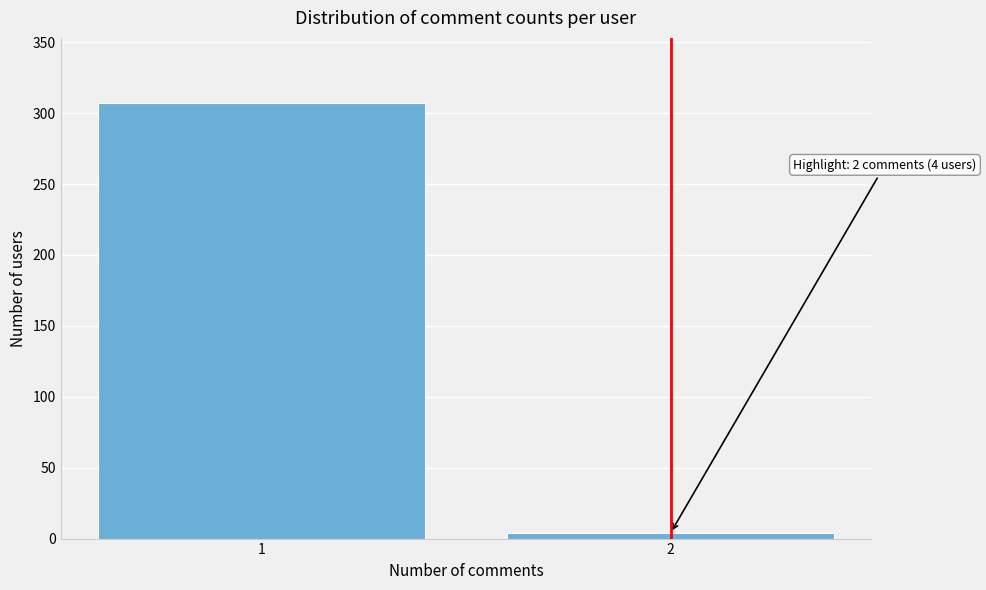

Reading left to right, what are all the values shown in this chart?

1=307	2=4